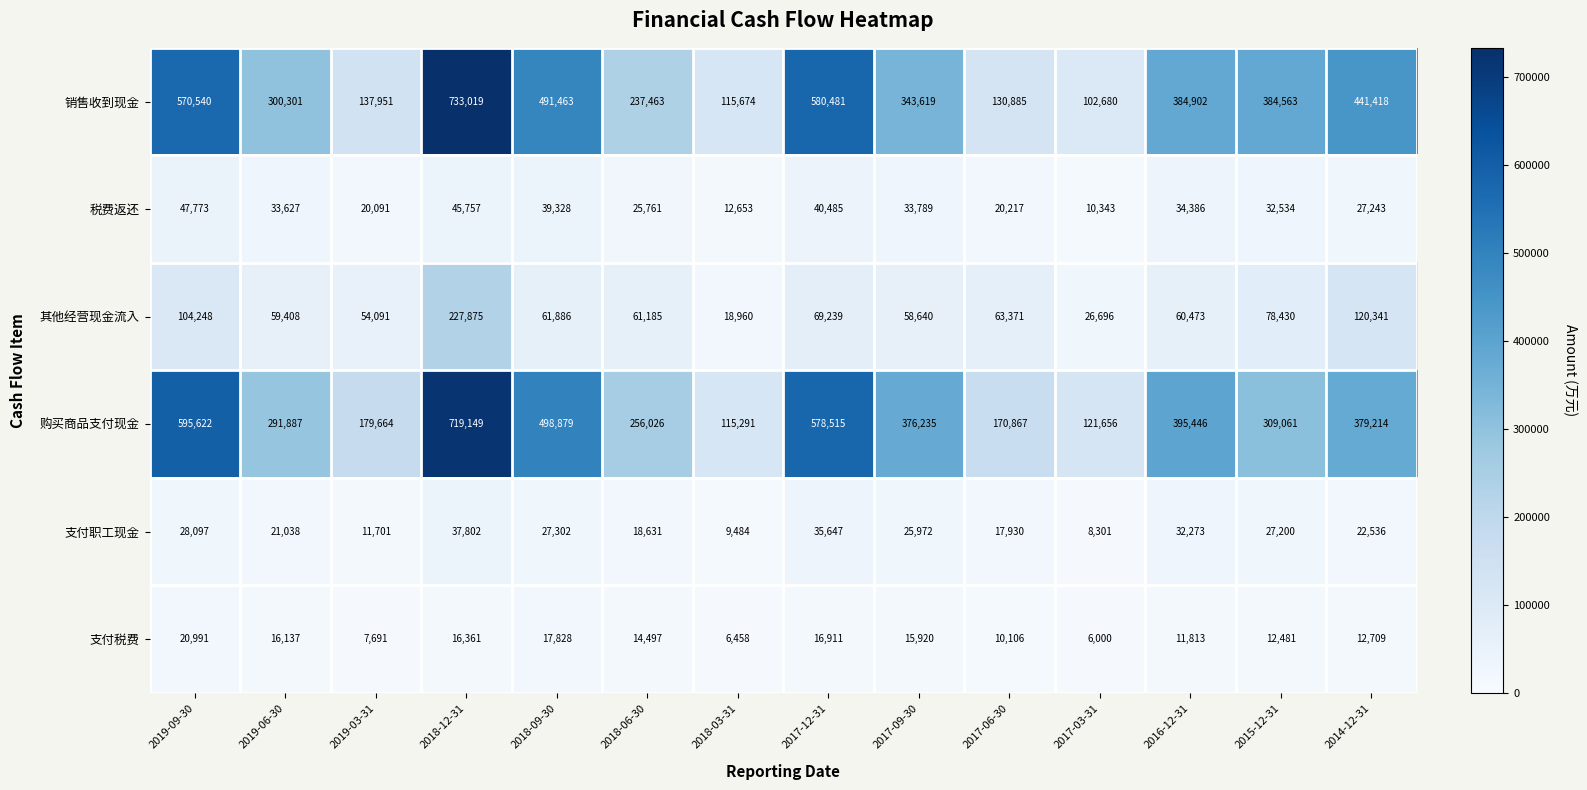

At 2016-12-31, list the series in order from largest to smallest.

购买商品支付现金, 销售收到现金, 其他经营现金流入, 税费返还, 支付职工现金, 支付税费